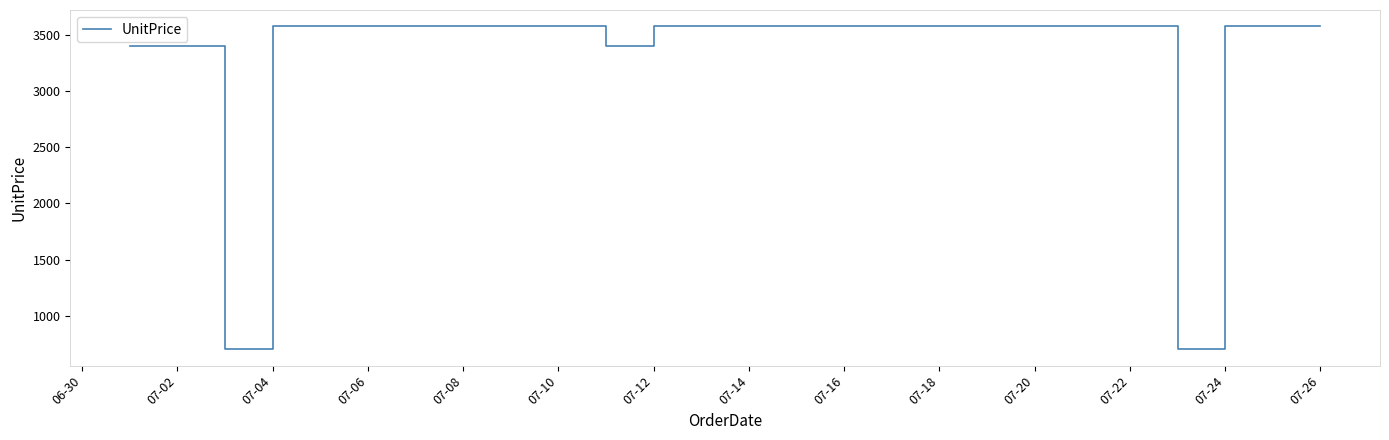

What is the greatest value displayed?

3578.3